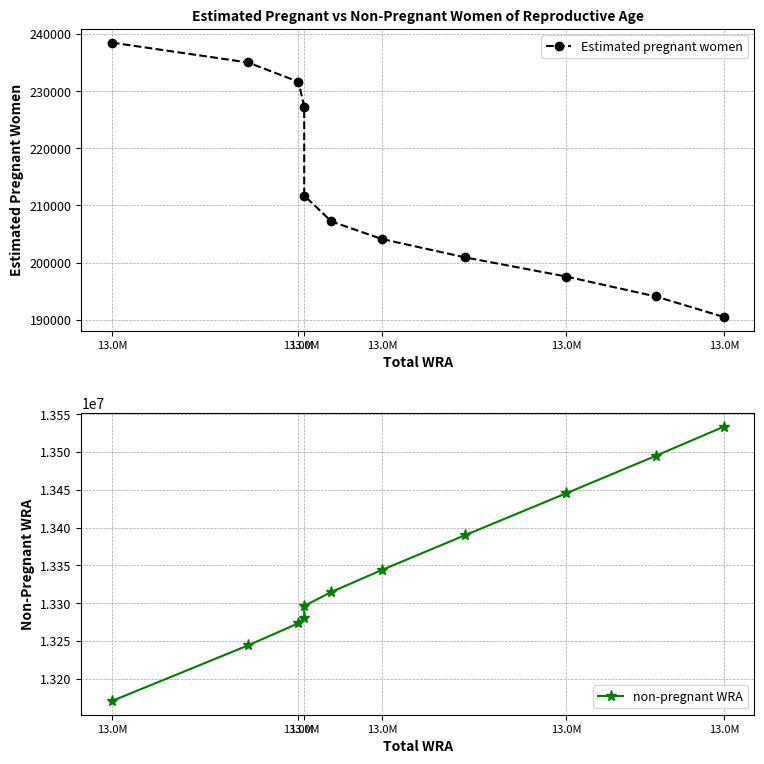

True or false: non-pregnant WRA and Estimated pregnant women cross at least once.

False